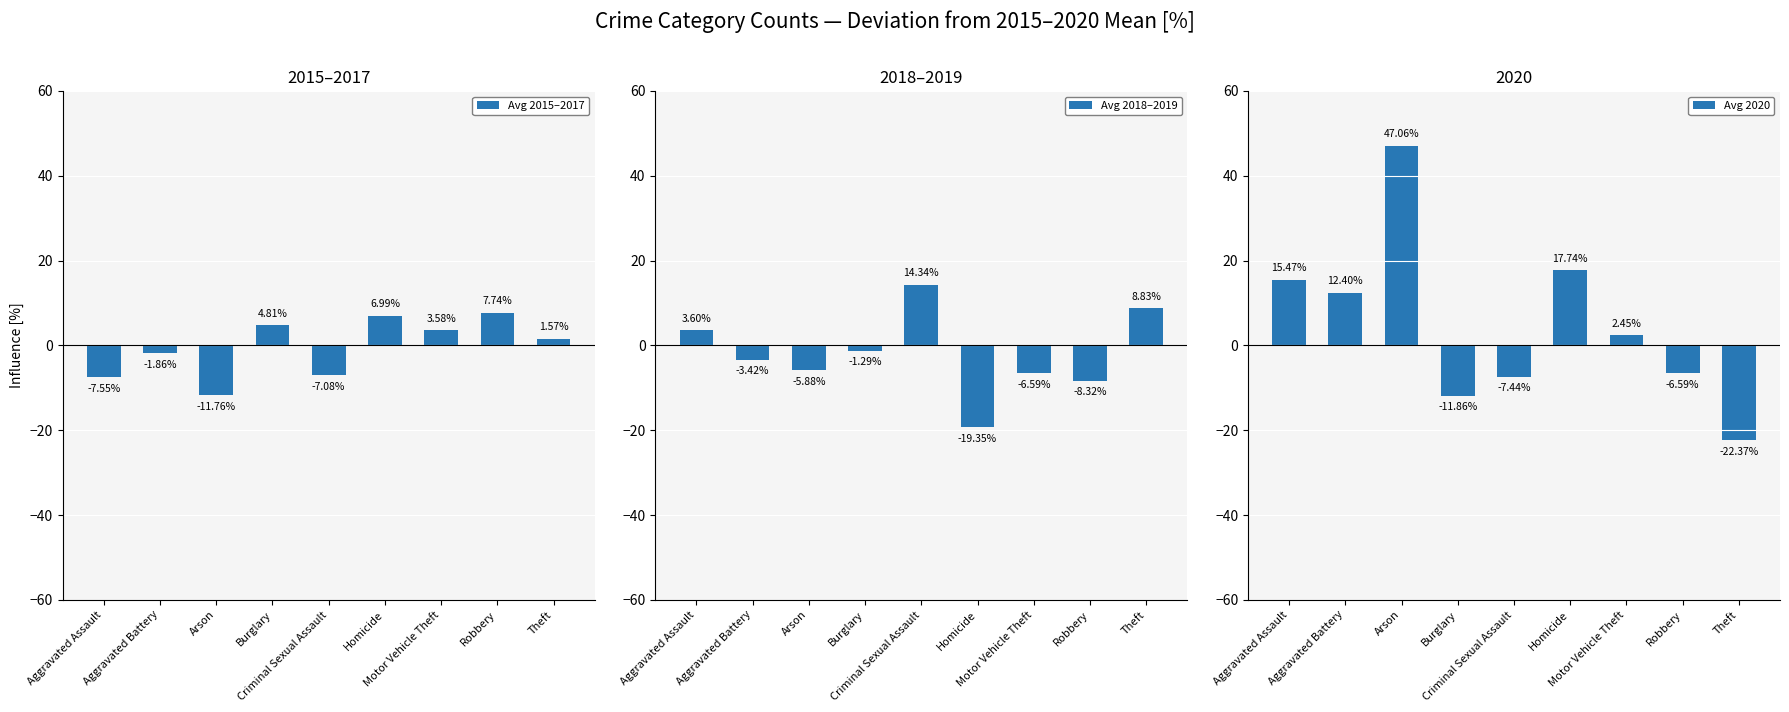

What are all the series names shown in the legend?

Avg 2015–2017, Avg 2018–2019, Avg 2020